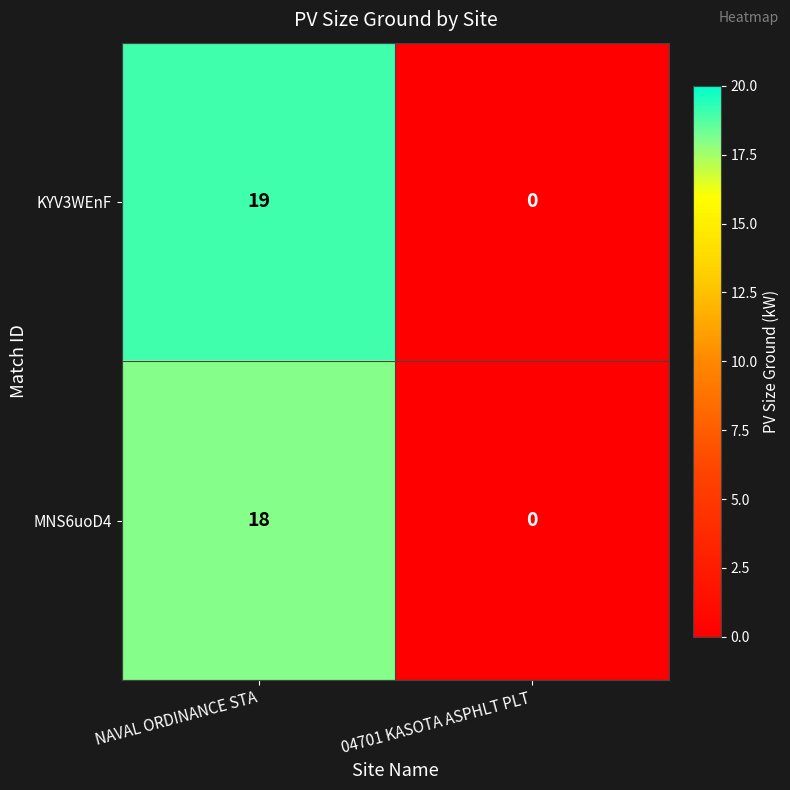

The MNS6uoD4 series shows 0 at 04701 KASOTA ASPHLT PLT. True or false?

True